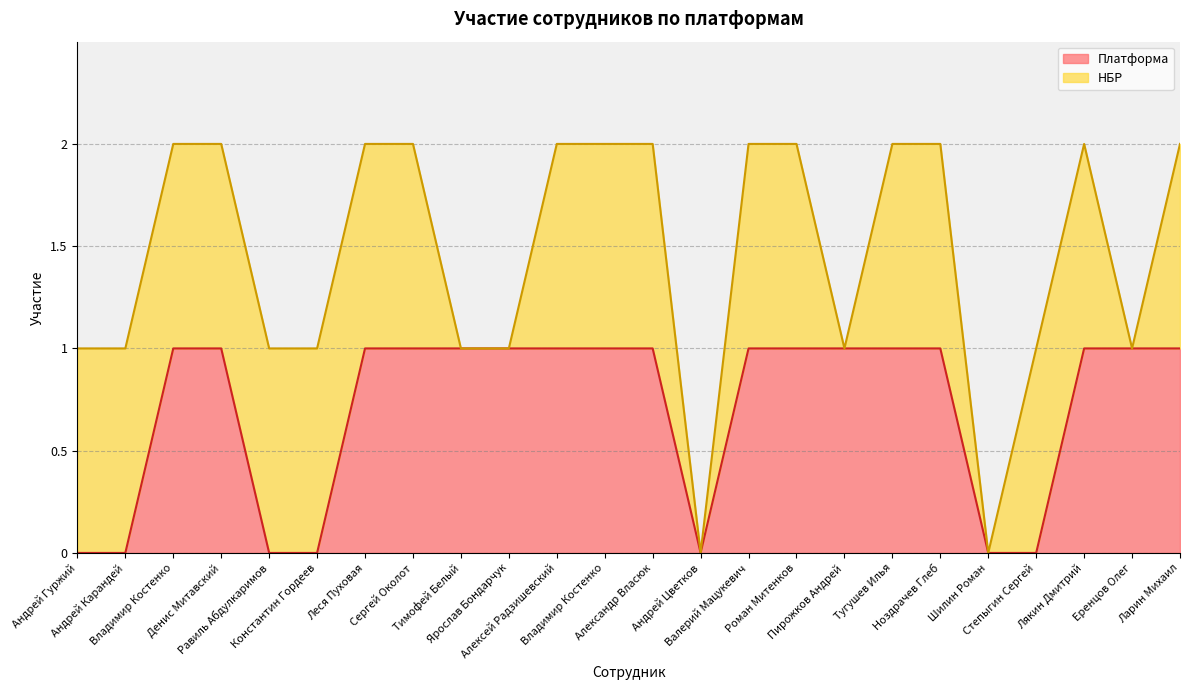

Reading left to right, what are all the values shown in this chart?

Андрей Гуржий=0	Андрей Карандей=0	Владимир Костенко=1	Денис Митавский=1	Равиль Абдулкаримов=0	Константин Гордеев=0	Леся Пуховая=1	Сергей Околот=1	Тимофей Белый=1	Ярослав Бондарчук=1	Алексей Радзишевский=1	Владимир Коcтенко=1	Александр Власюк=1	Андрей Цветков=0	Валерий Мацукевич=1	Роман Митенков=1	Пирожков Андрей=1	Тугушев Илья=1	Ноздрачев Глеб=1	Шилин Роман=0	Степыгин Сергей=0	Лякин Дмитрий=1	Еренцов Олег=1	Ларин Михаил=1